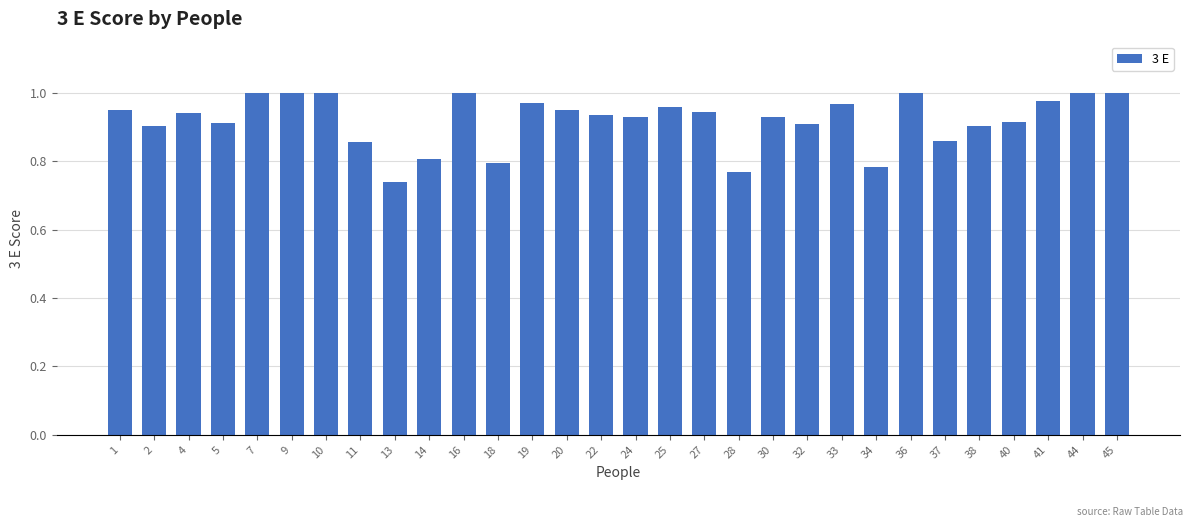

What is the difference between the maximum and minimum values?

0.3